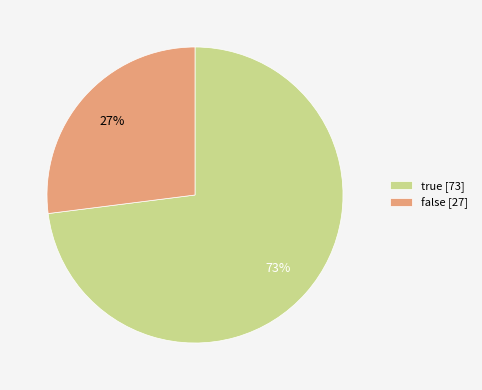

Which category has the smallest portion of the pie?

false